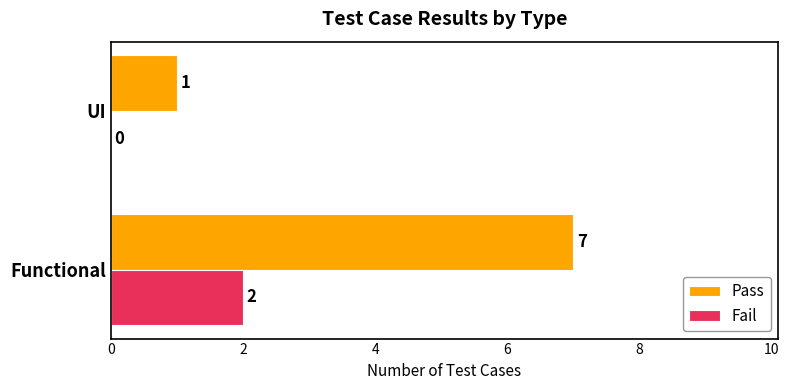

True or false: Fail has a value of 1 at UI.

False